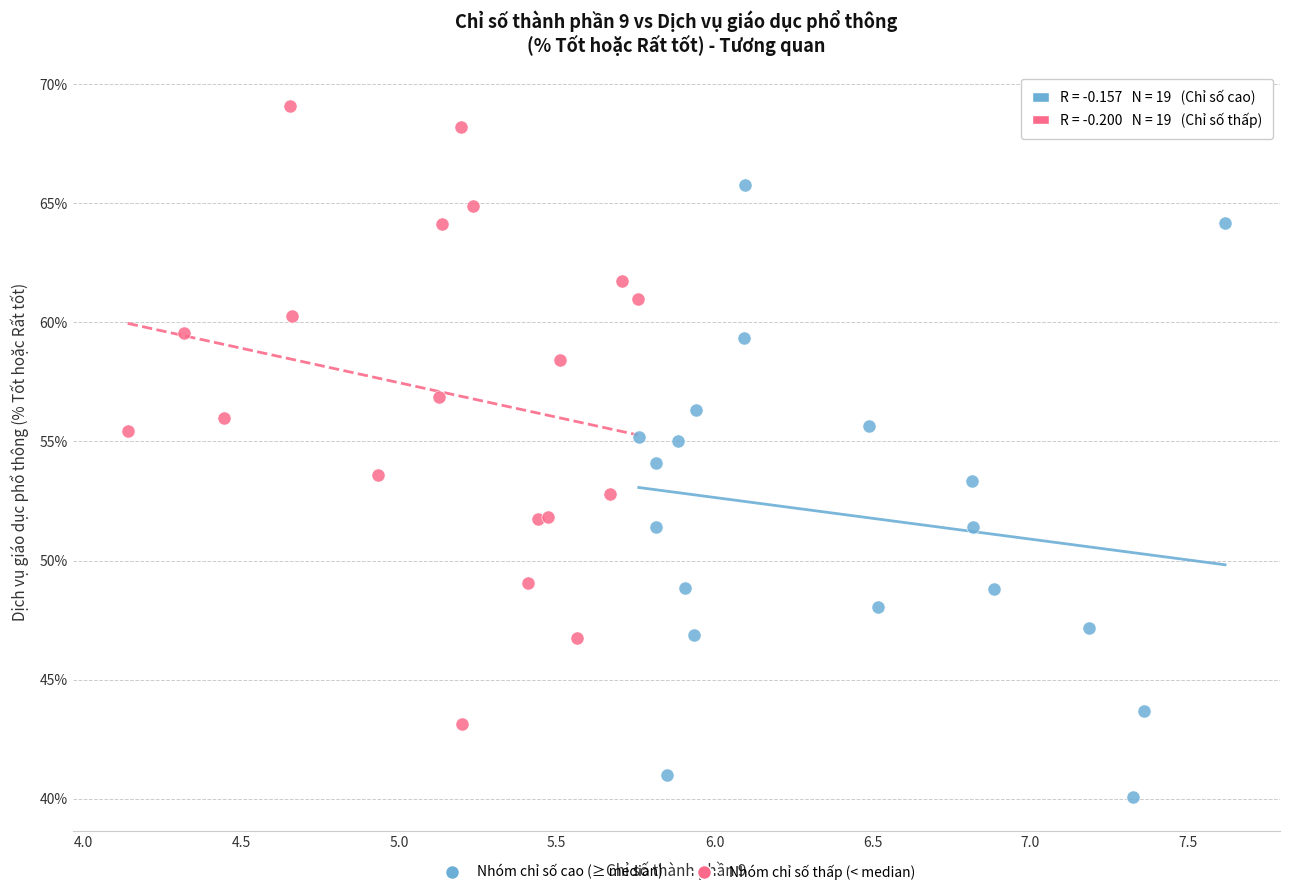

Which series has the largest Y range (max minus min)?

Nhóm chỉ số thấp (< median)